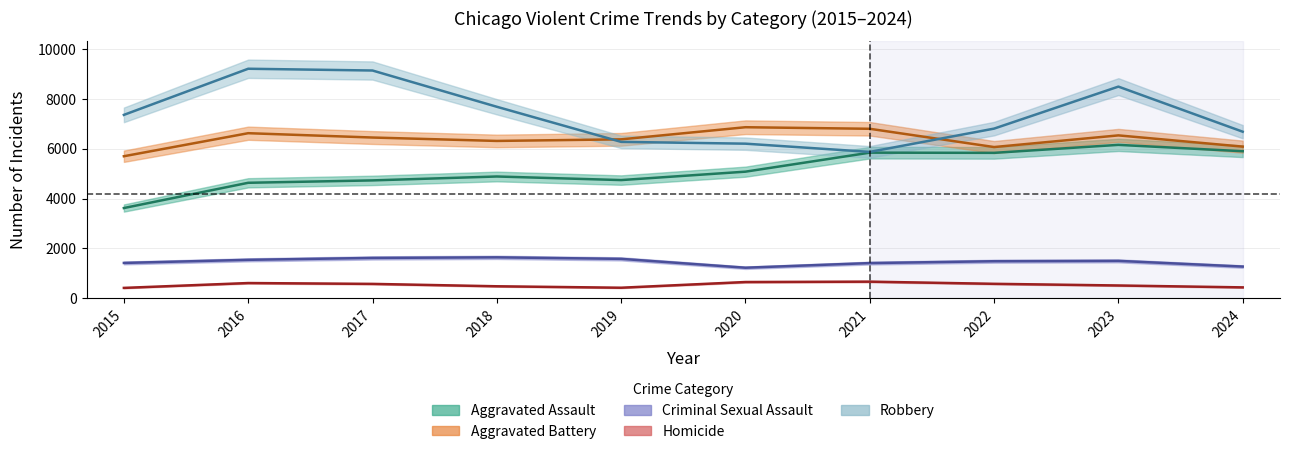

At which label does Robbery reach its peak?

2016